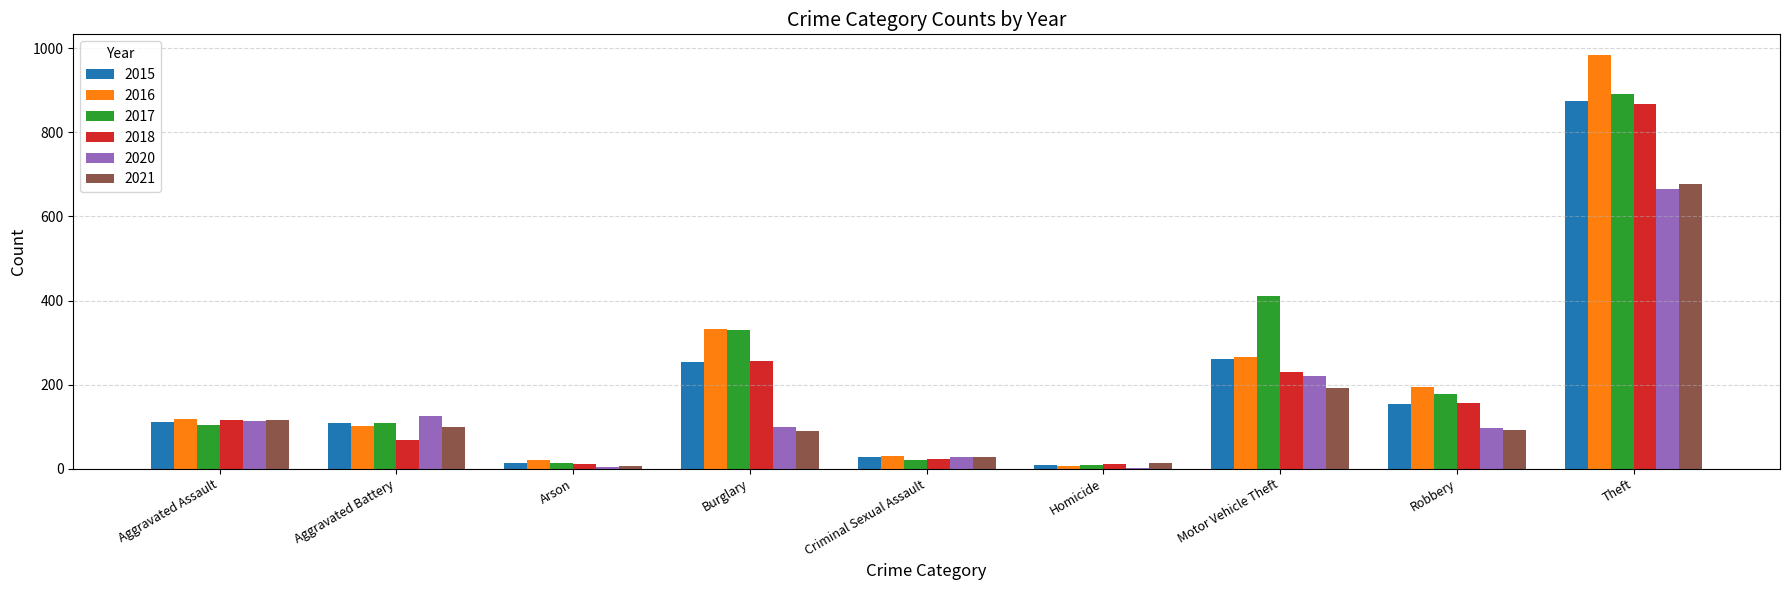

What is the sum of all 2018 values?

1737